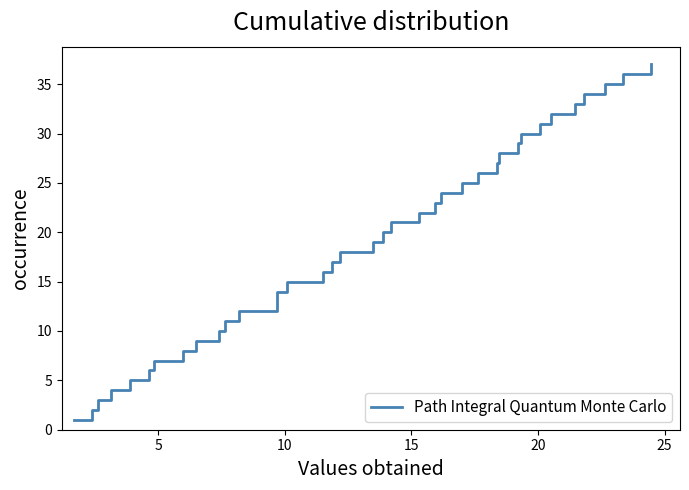

What is the difference between the maximum and minimum values?

36